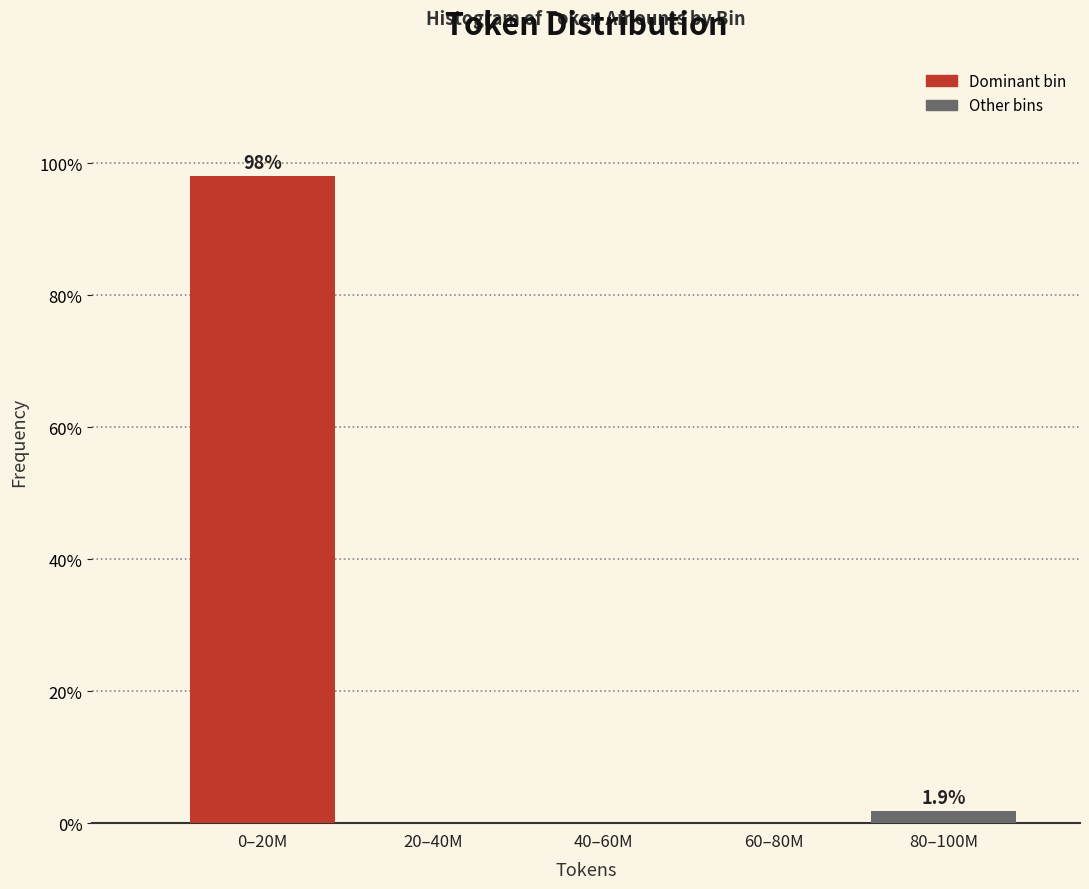

What is the change in value from 0–20M to 60–80M?

-98.1